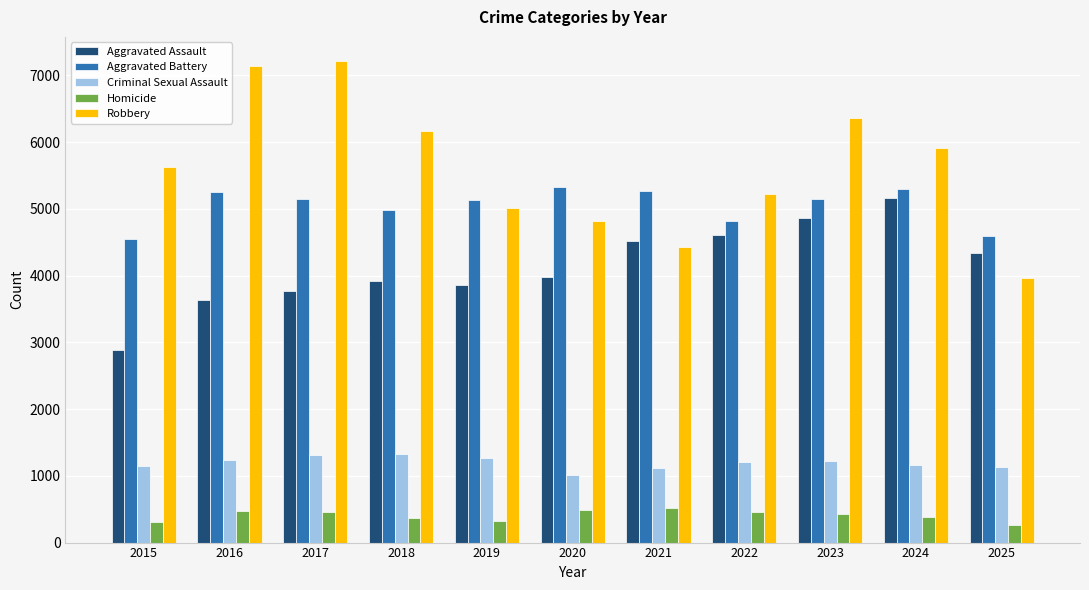

What are all the series names shown in the legend?

Aggravated Assault, Aggravated Battery, Criminal Sexual Assault, Homicide, Robbery